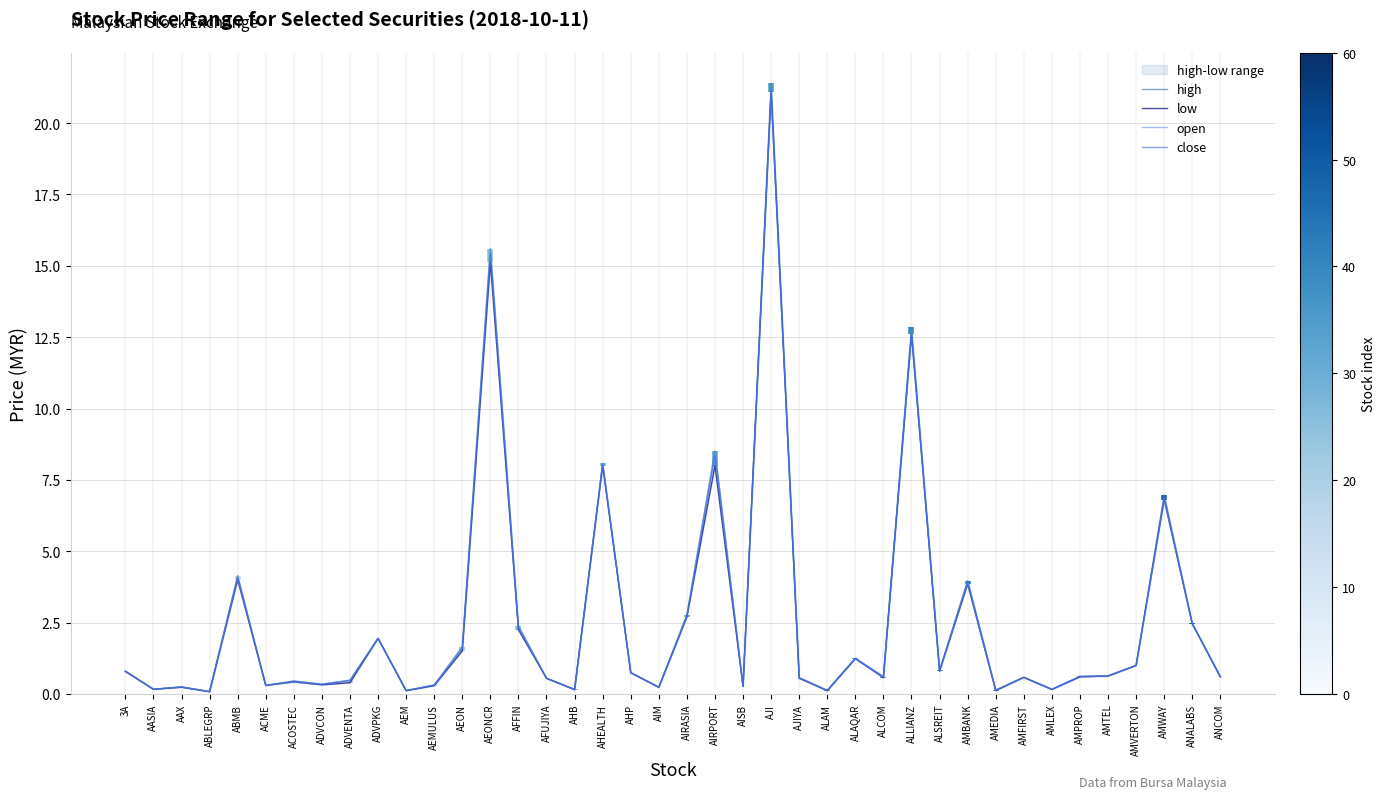

What is the greatest value displayed?

21.4